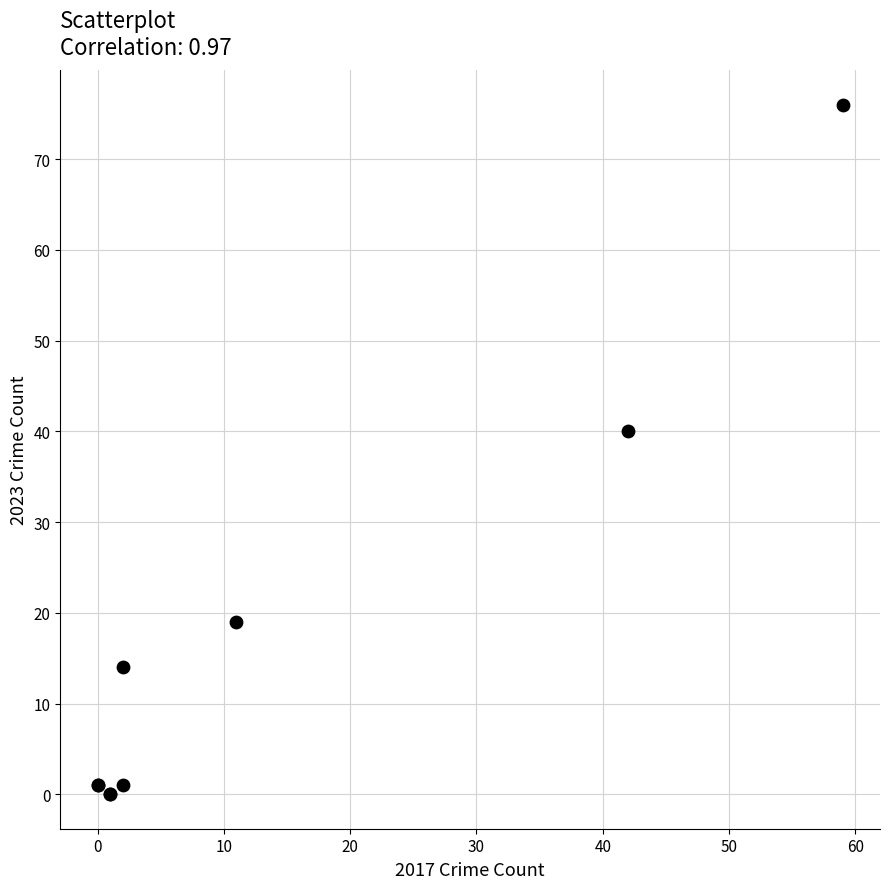

What Y value in the scatter plot is closest to 38?

40